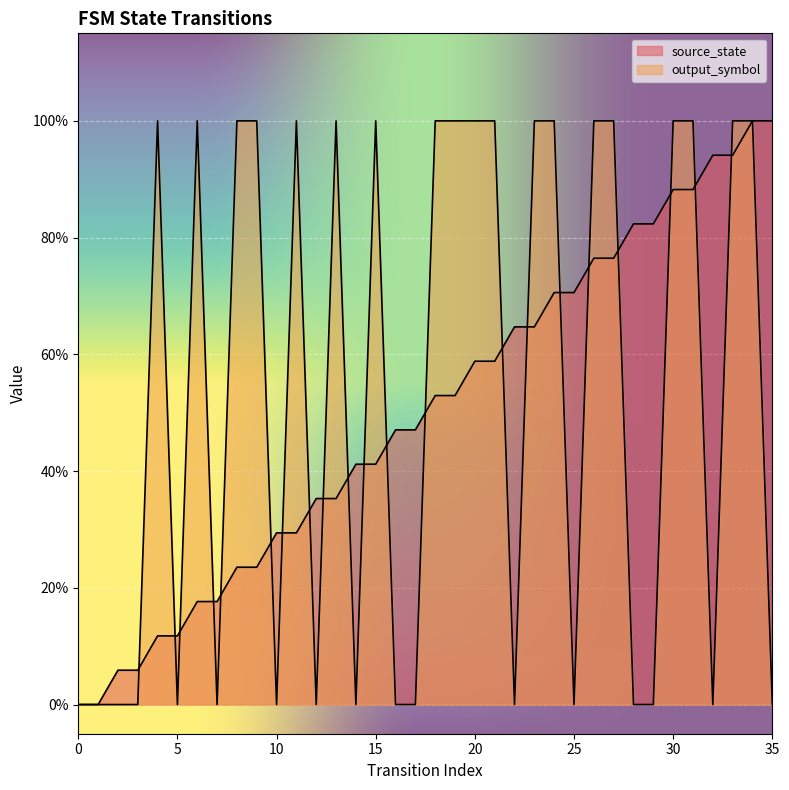

Where is the first local maximum for output_symbol?

4